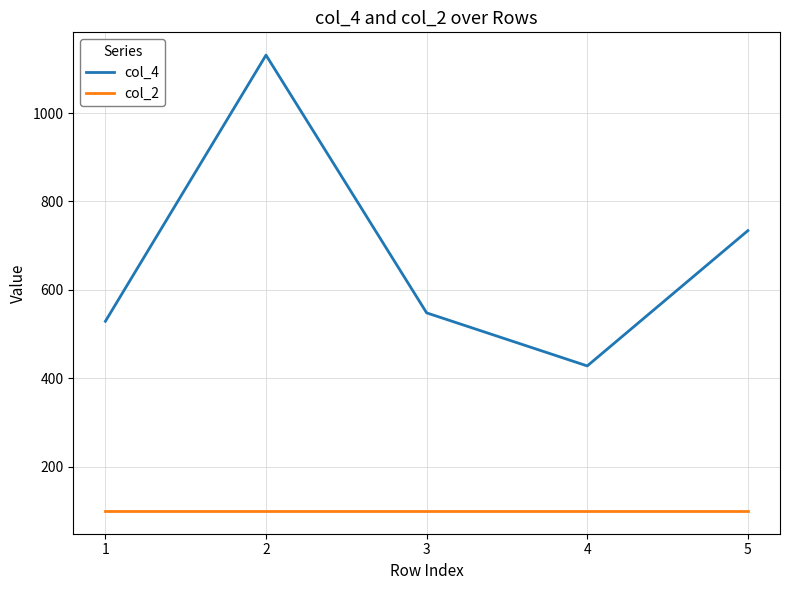

Does the chart have visible grid lines?

Yes